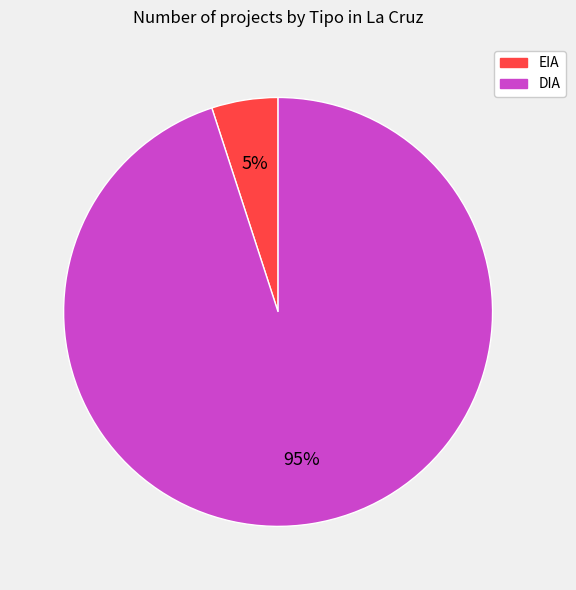

Is DIA the majority of the pie?

Yes